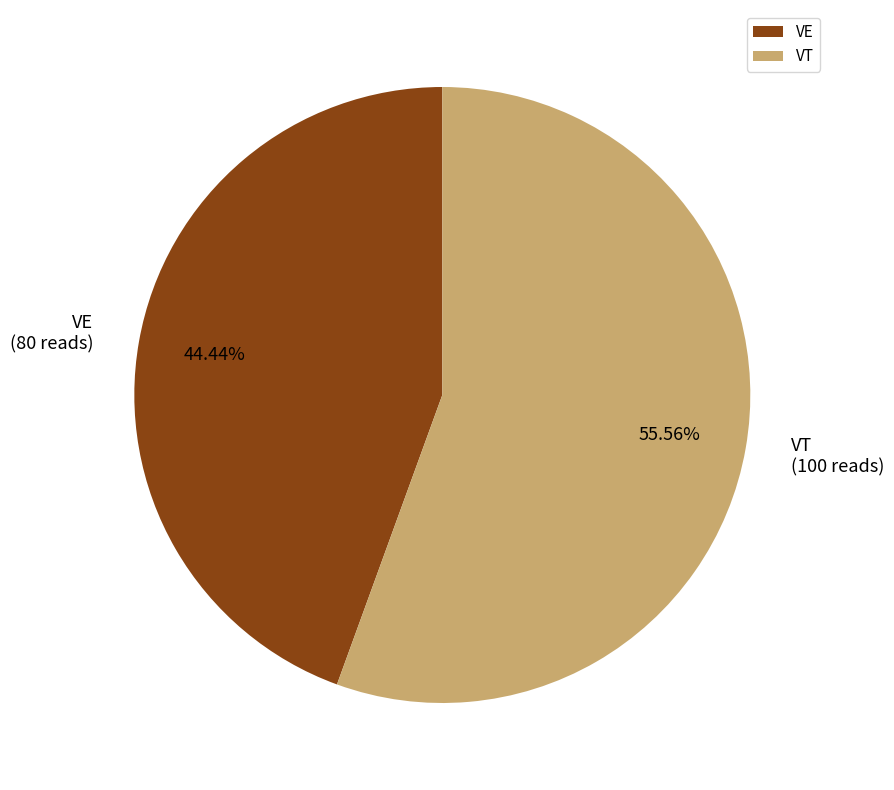

True or false: VE accounts for 44% of the total.

True